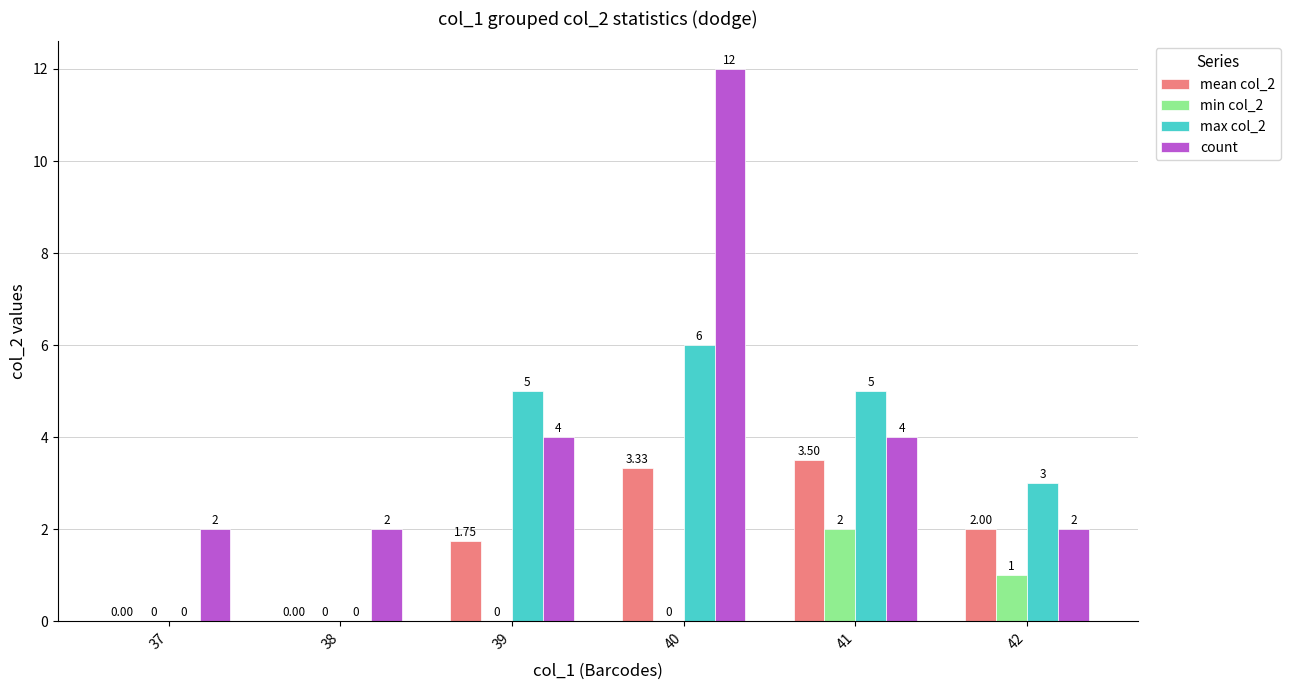

What is the sum of the count values at 41 and 39?

8.0